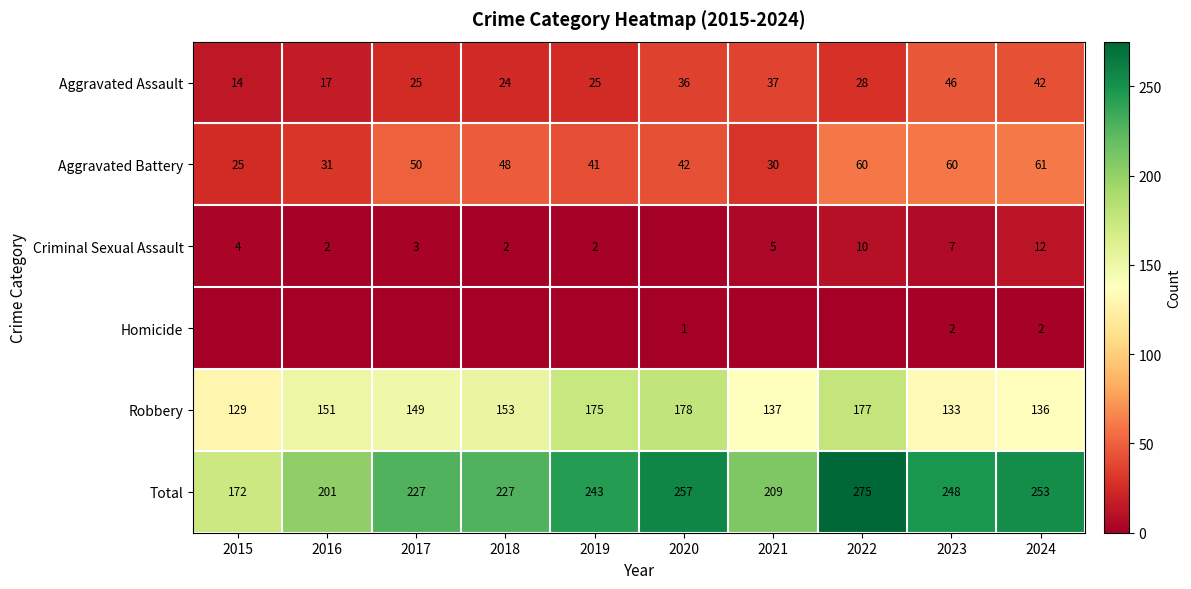

Read the Aggravated Assault value at 2016, to the nearest 10.

20